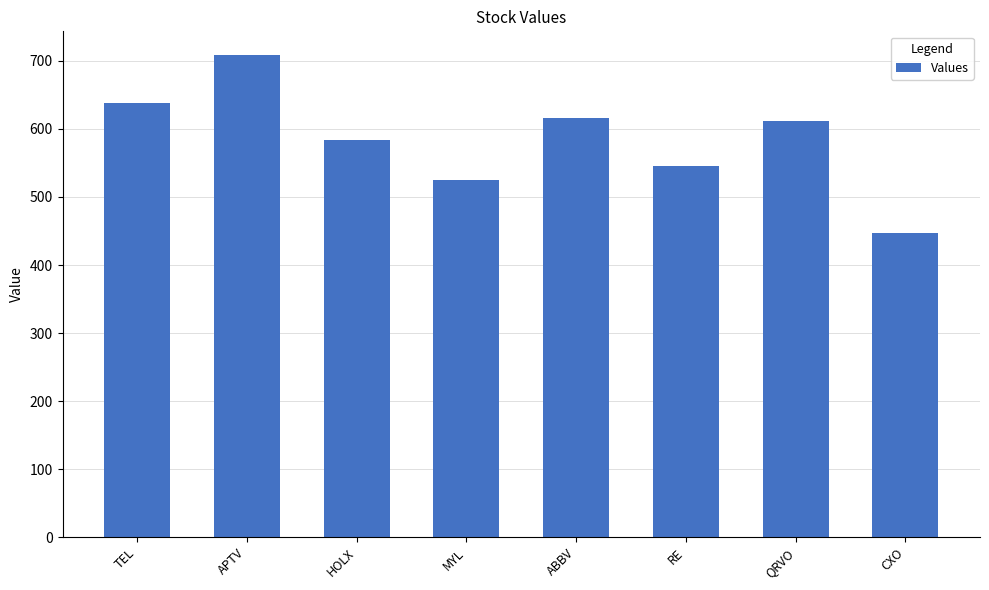

Reading right to left, list all the values displayed in this chart.

CXO=447	QRVO=612	RE=545	ABBV=616	MYL=525	HOLX=584	APTV=708	TEL=638